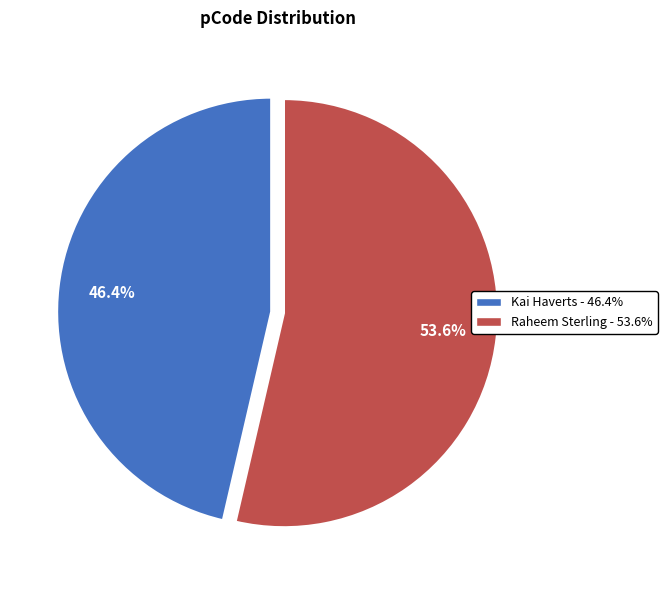

Which category has the biggest portion of the pie?

Raheem Sterling